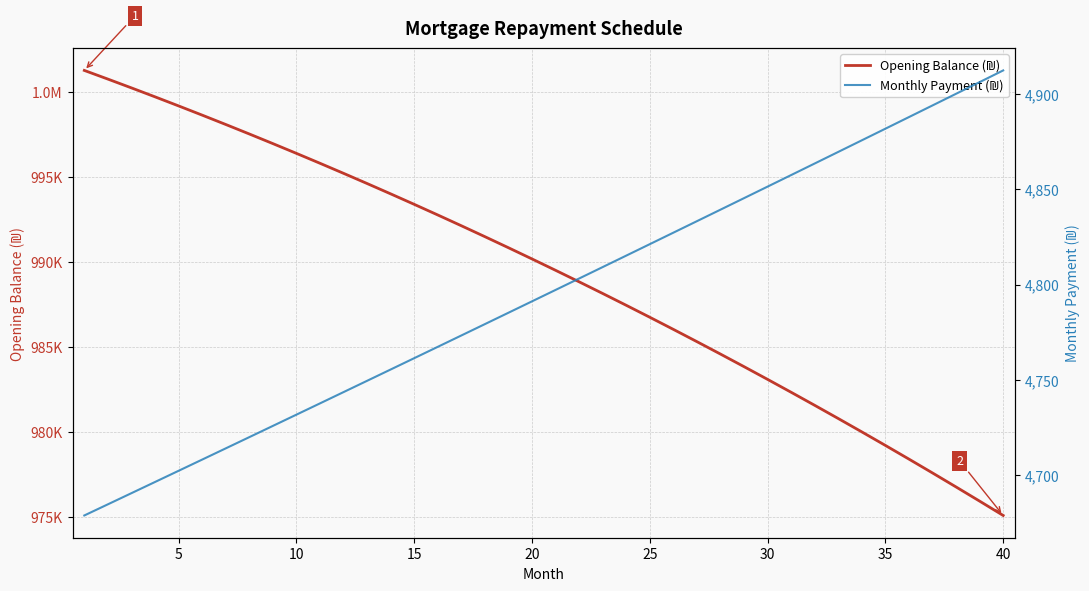

Is this an area chart (filled region under the line)?

No